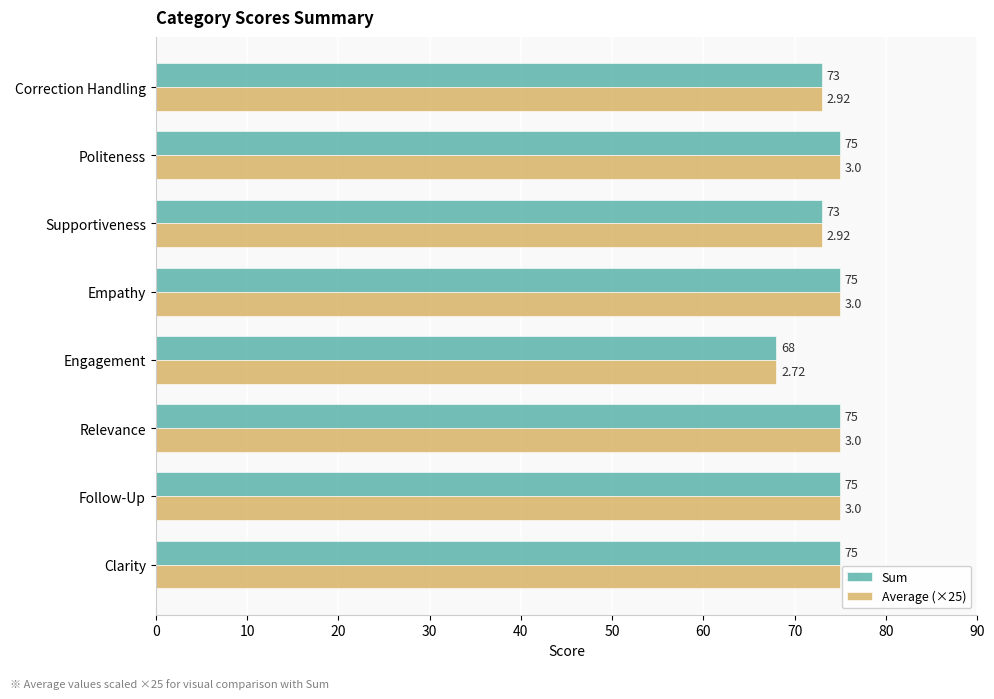

Which category has the lowest value across all series?

Engagement